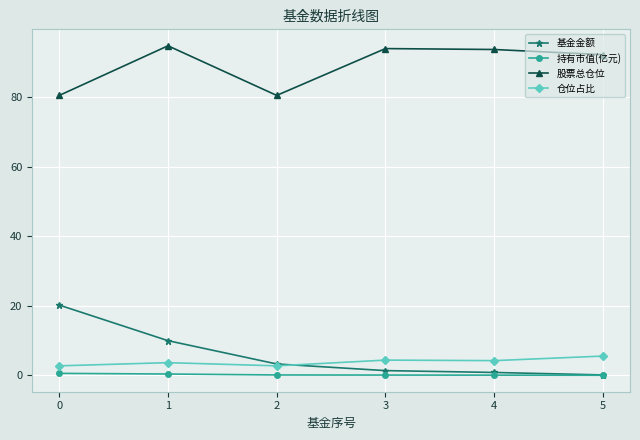

True or false: 基金金额 has more than 1 points higher than both neighbors.

False